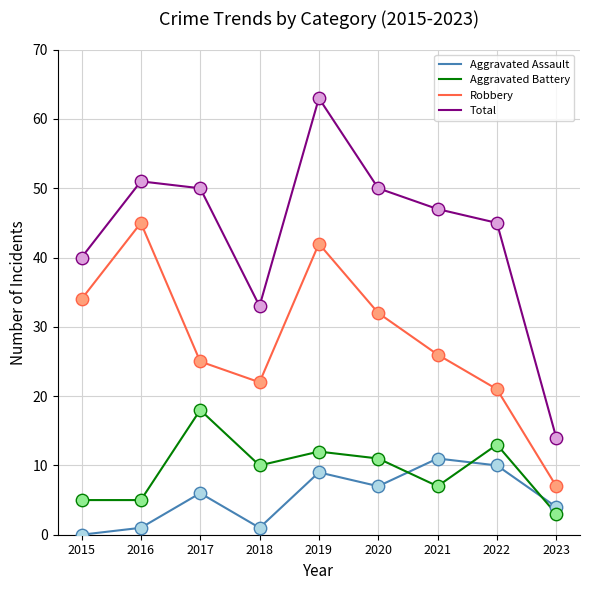

Which series changed the most between 2020 and 2023?

Total